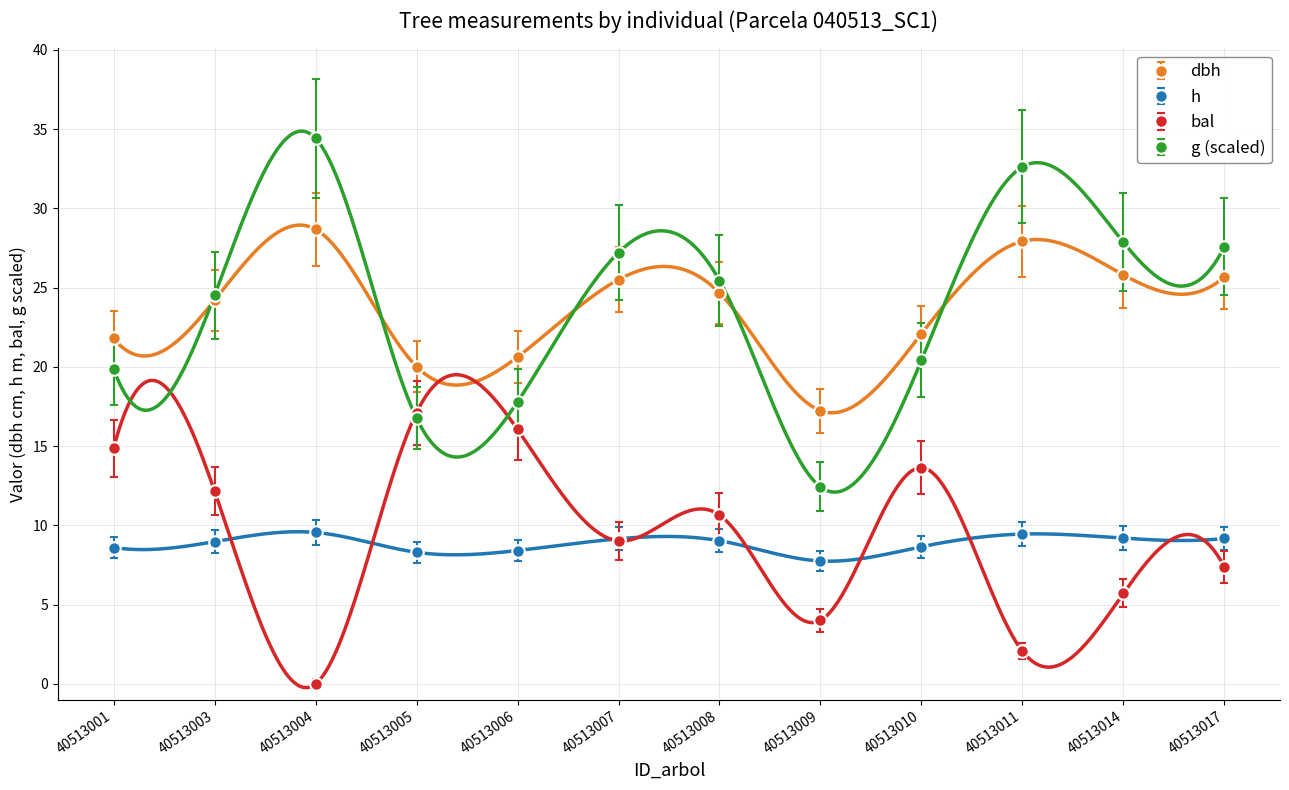

Between 40513008 and 40513009, which series saw the biggest shift?

g